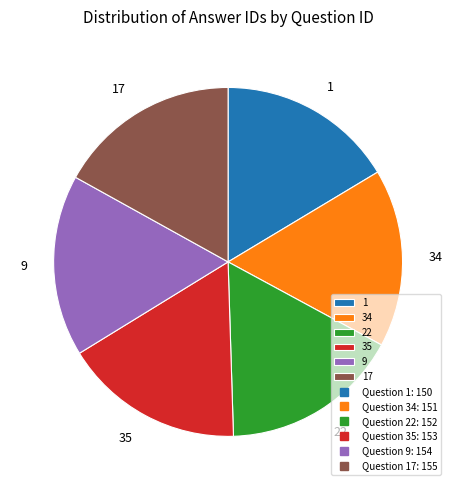

Approximately how many times larger is the value at 35 compared to 9?

1.0